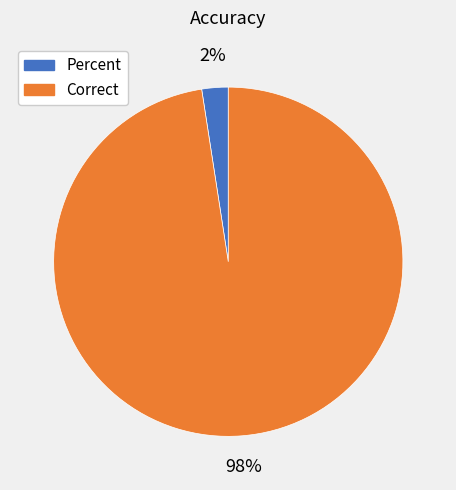

Which slice represents more than half of the pie?

Correct